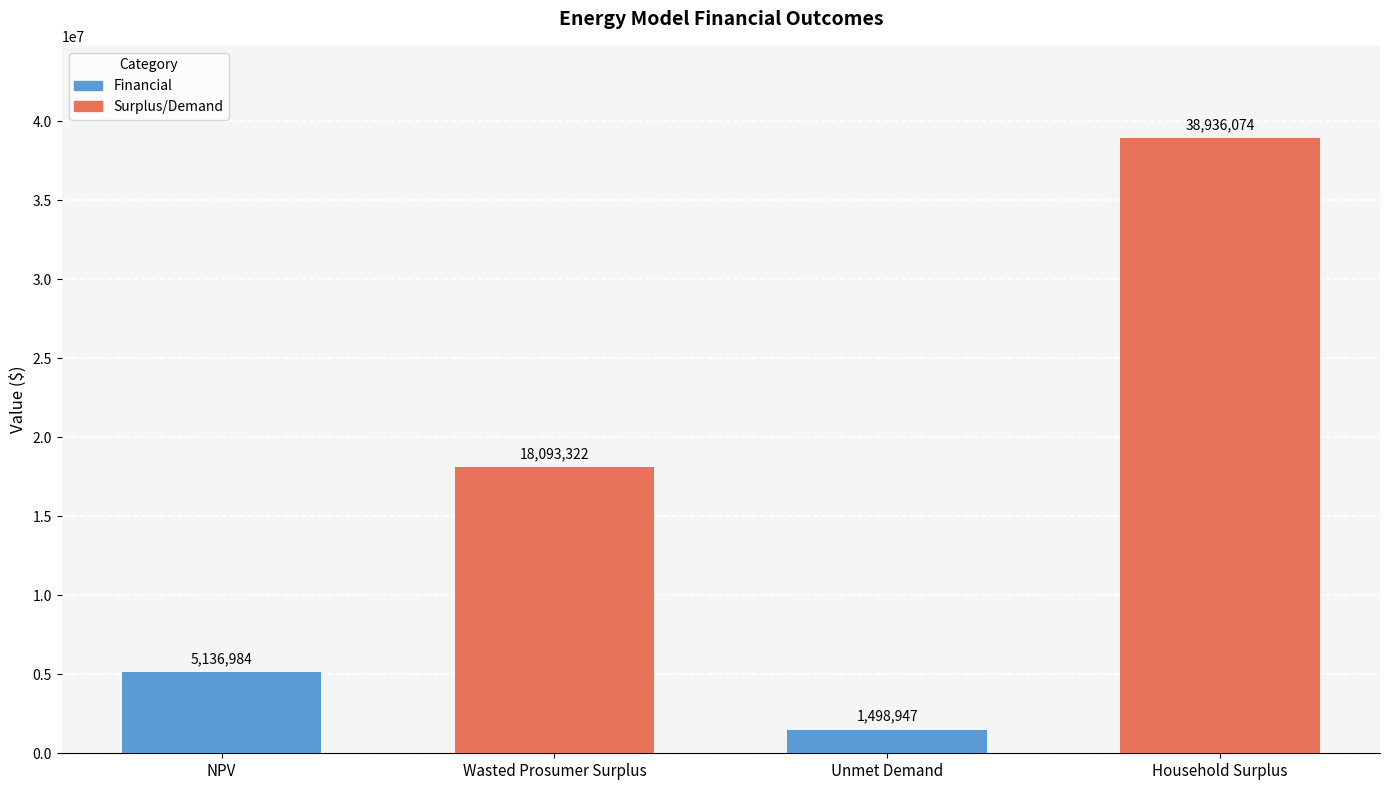

What is the maximum value shown in the chart?

38936074.1